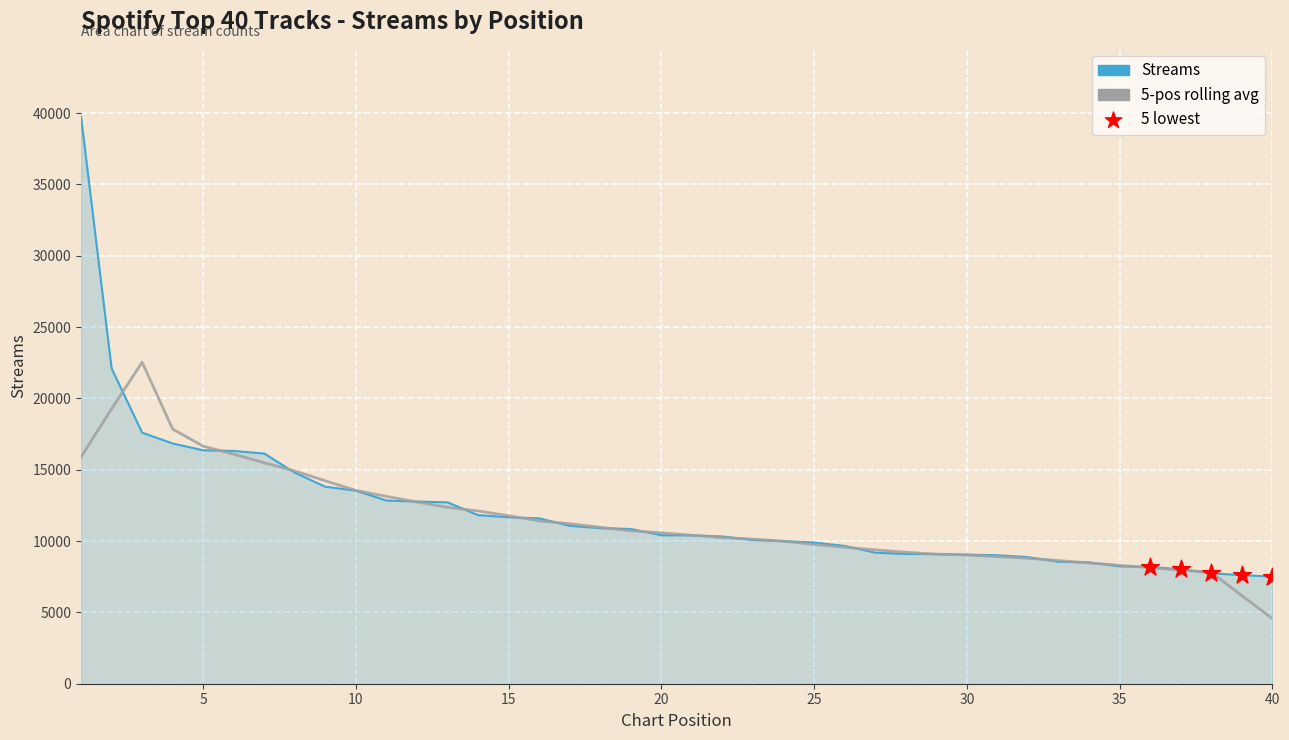

At how many categories does at least one series exceed 20039?

3